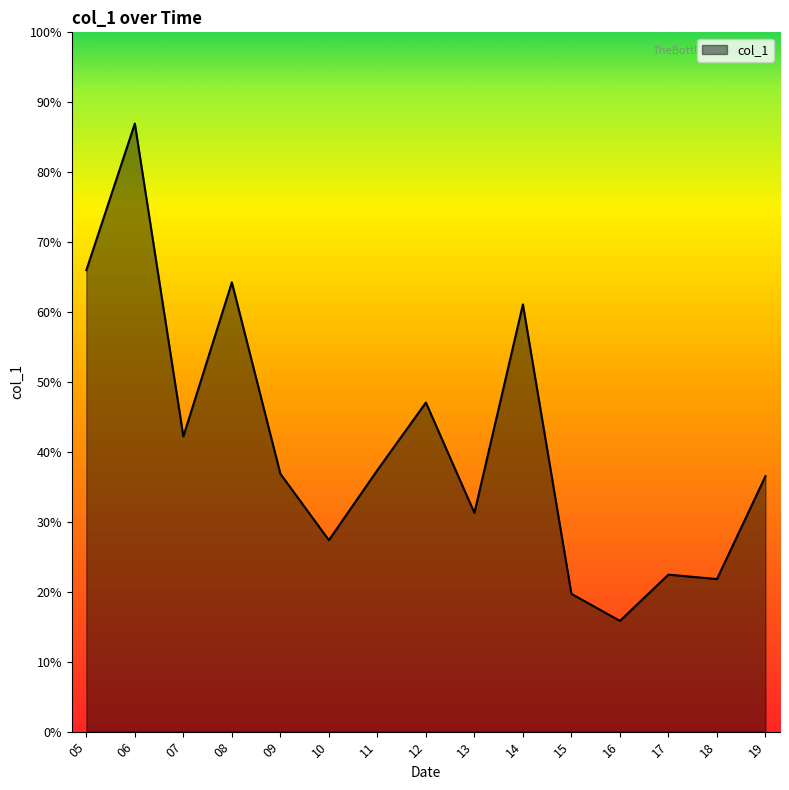

Does the chart have visible grid lines?

No